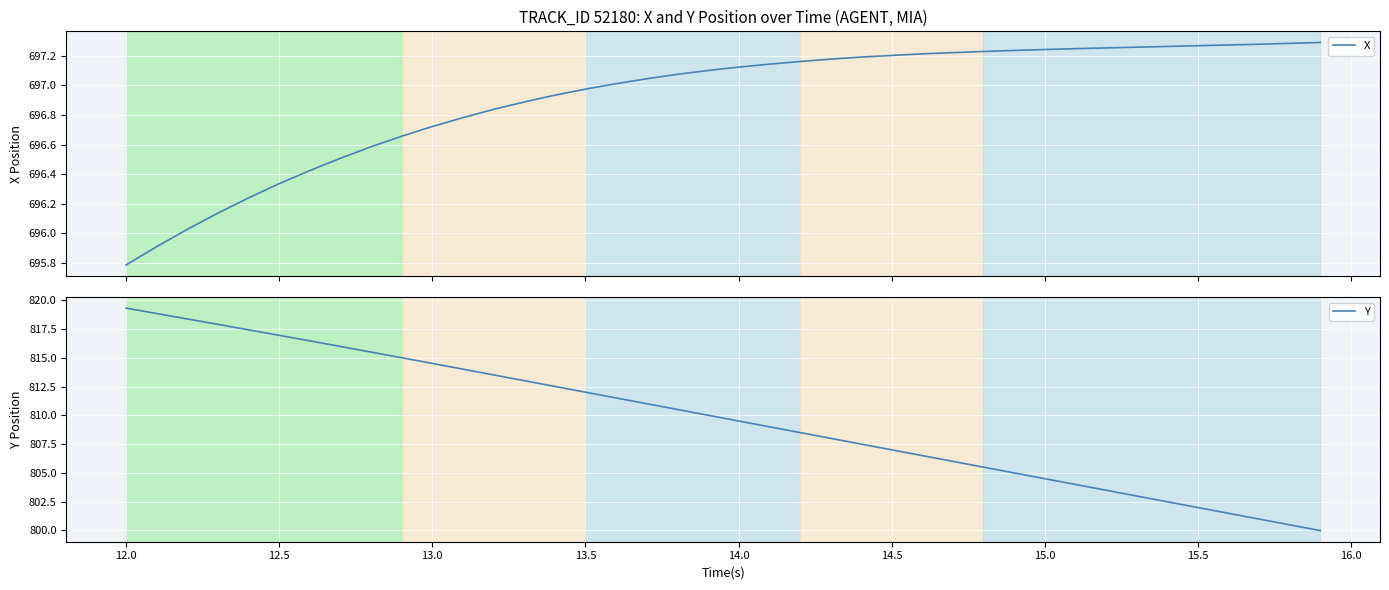

Is it true that Y equals 1276.8 at 13.0?

False